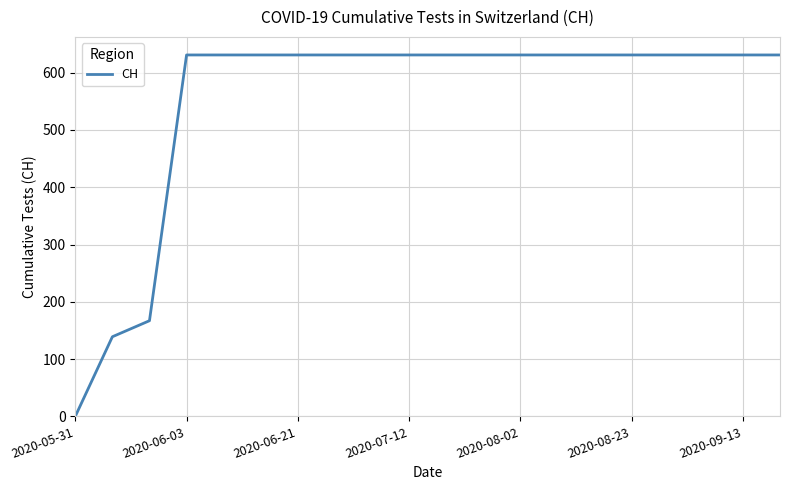

What is the maximum value shown in the chart?

631